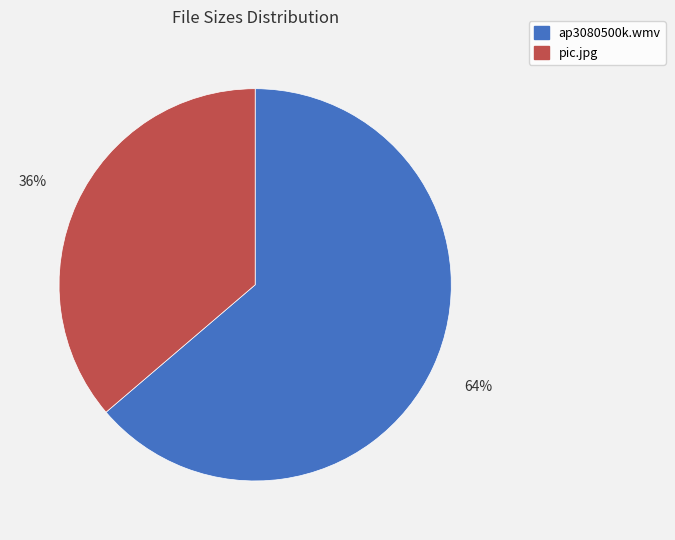

Do ap3080500k.wmv and pic.jpg together represent more than half of the pie?

Yes